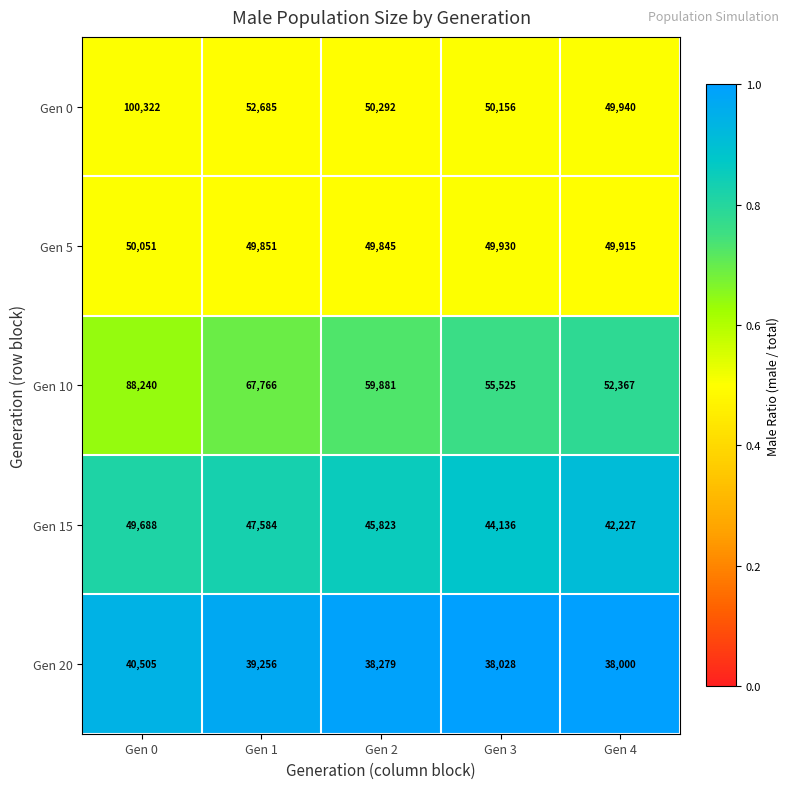

What is the total value across all series at Gen 4?

232449